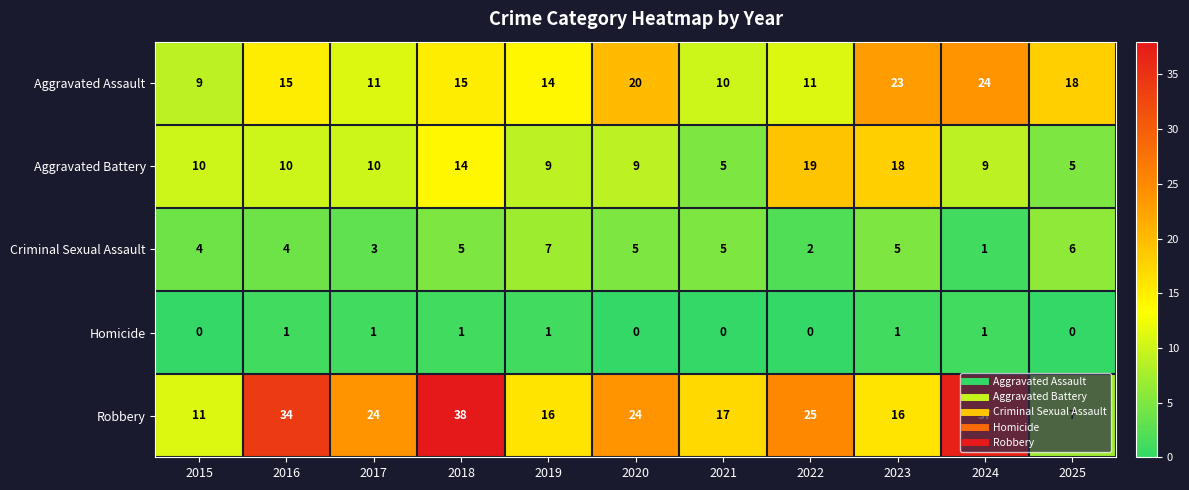

List the series in order of their overall mean, lowest first.

Homicide, Criminal Sexual Assault, Aggravated Battery, Aggravated Assault, Robbery